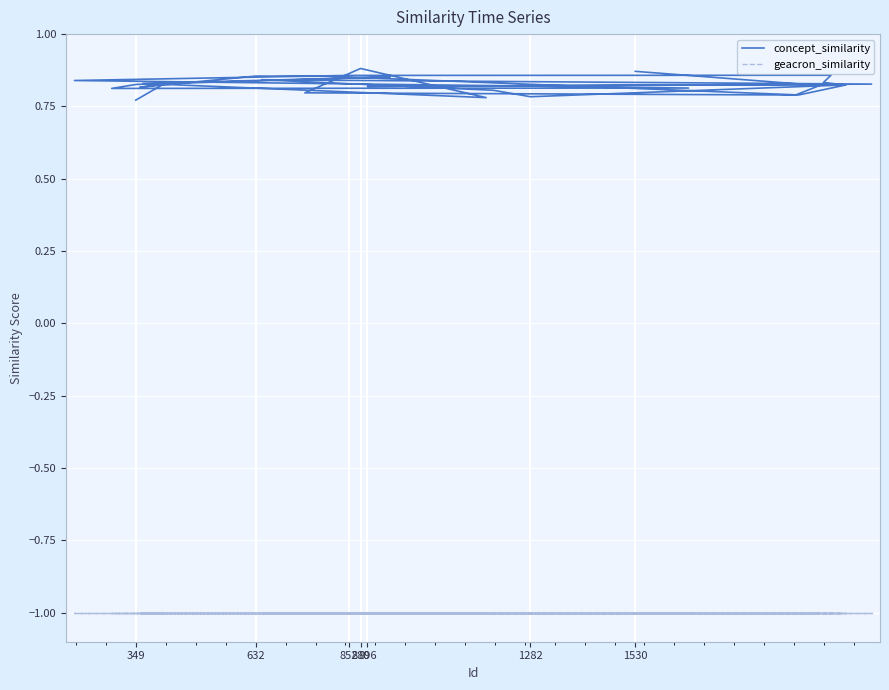

Count the number of data series in this chart.

2